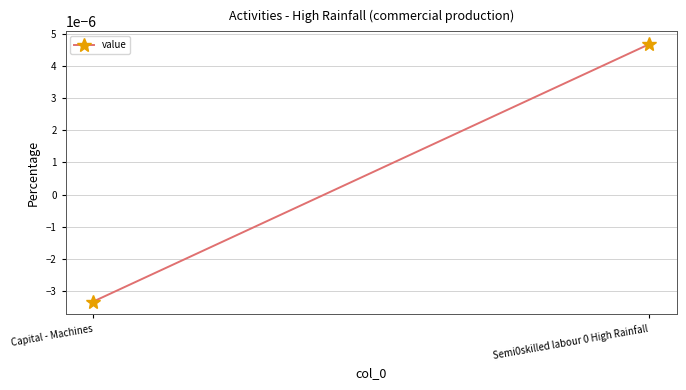

List the labels in order of value, largest first.

Semi0skilled labour 0 High Rainfall, Capital - Machines